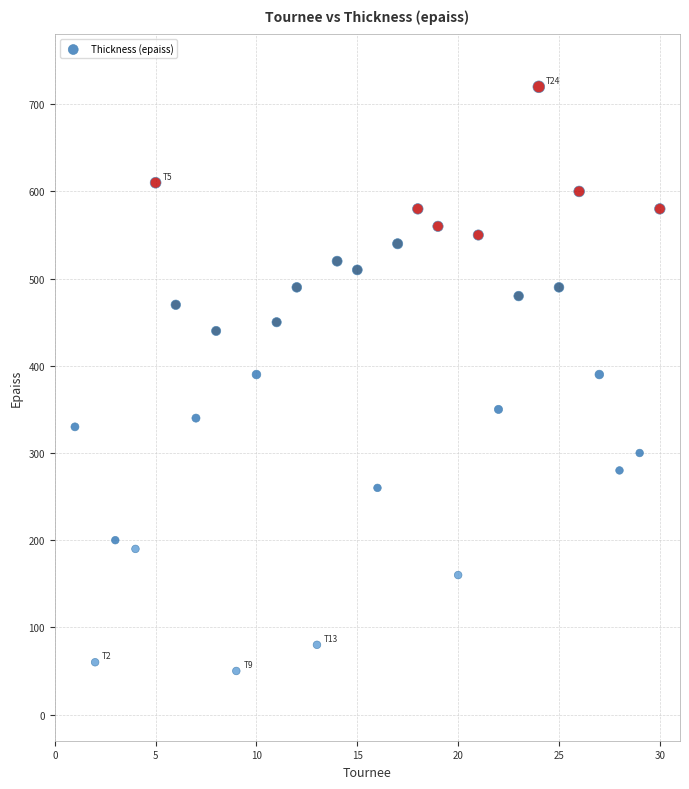

What is the range of X values (max minus min)?

29